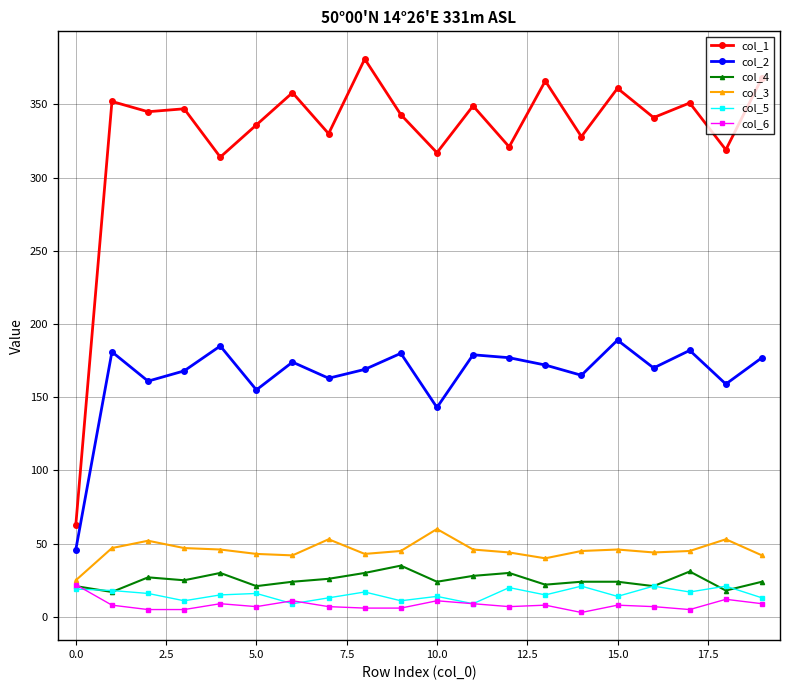

True or false: col_3 has more than 1 interior local peaks.

True